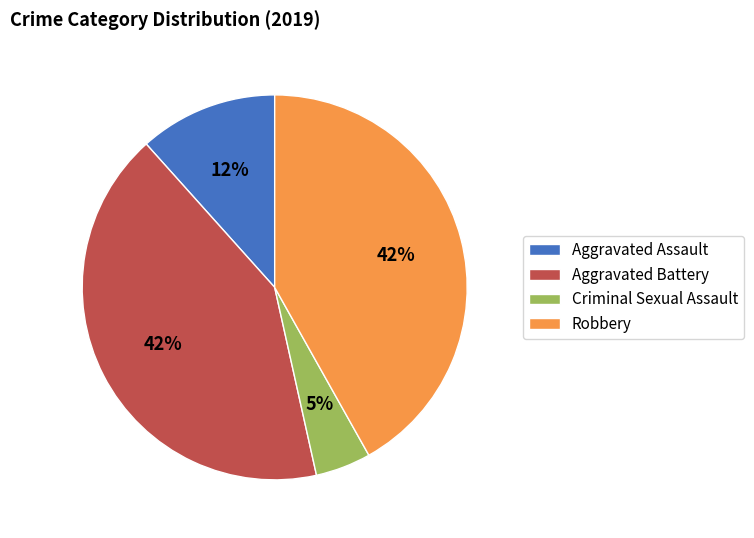

Do Robbery and Criminal Sexual Assault together represent more than half of the pie?

No